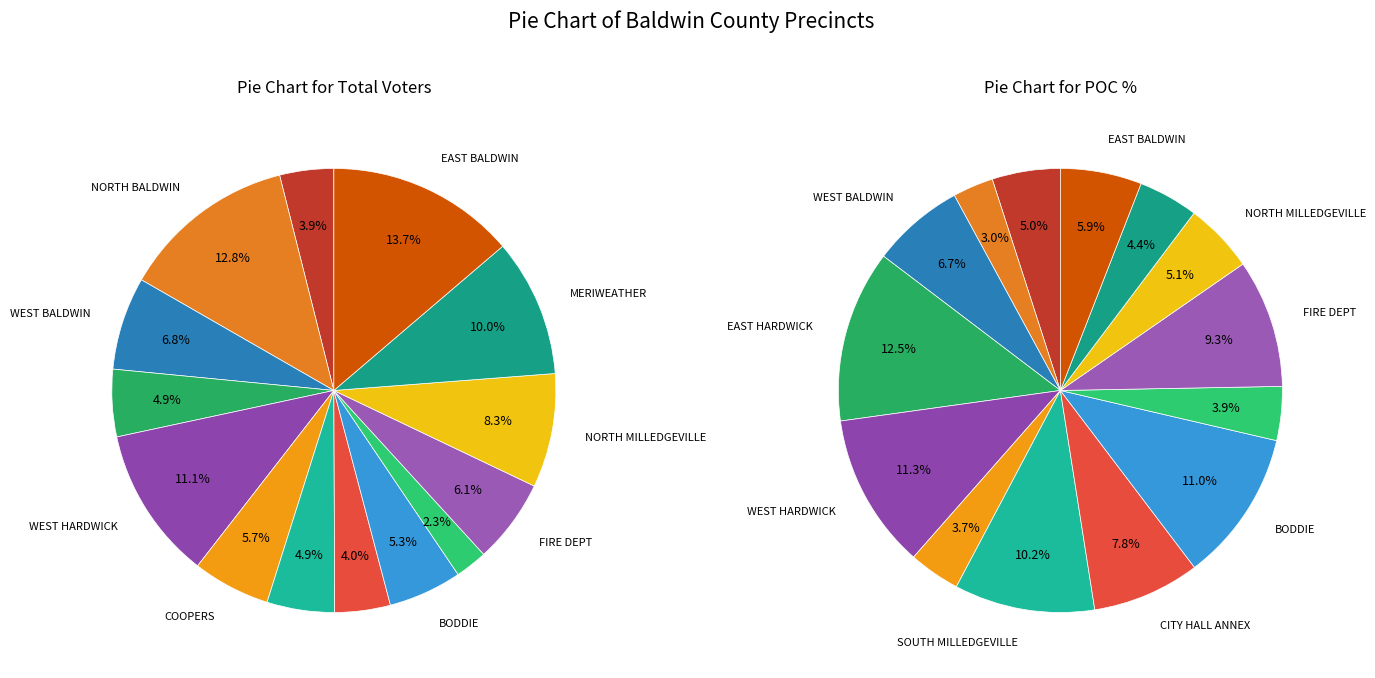

What percentage do EAST BALDWIN and FIRE DEPT together represent?

19.9%